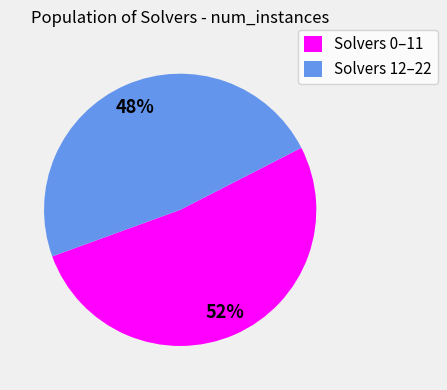

Does any single category account for the majority?

Yes